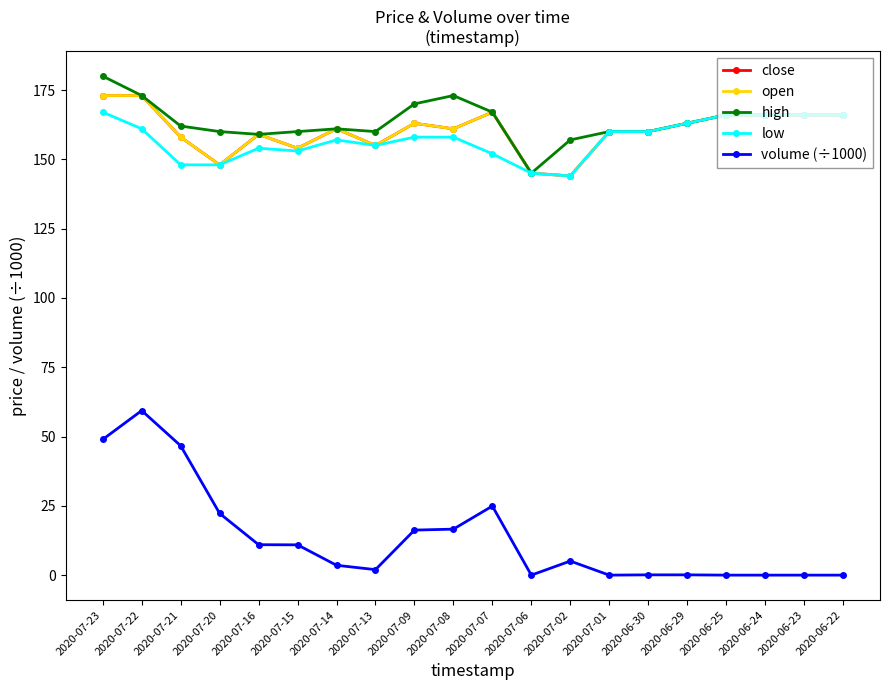

Where is high nearest to the value 162?

2020-07-21